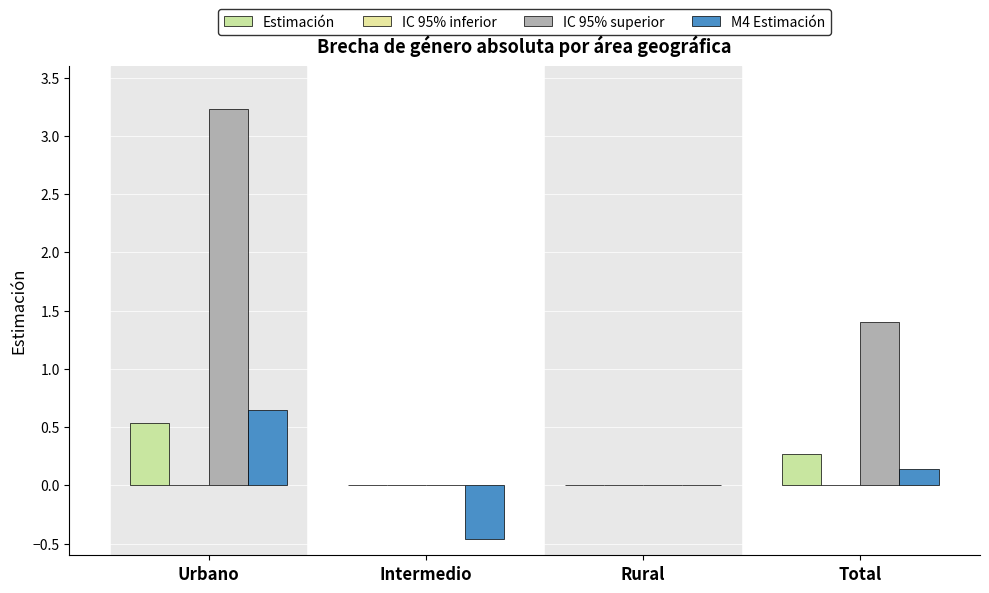

Which series changed the most between Intermedio and Total?

IC 95% superior